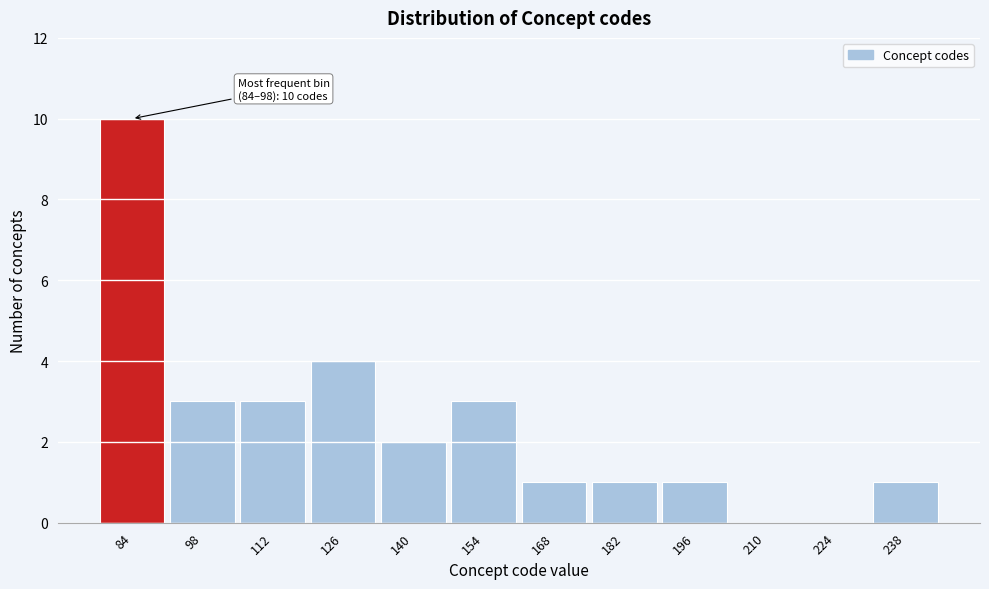

Reading left to right, list all the values displayed in this chart.

84=10	98=3	112=3	126=4	140=2	154=3	168=1	182=1	196=1	210=0	224=0	238=1